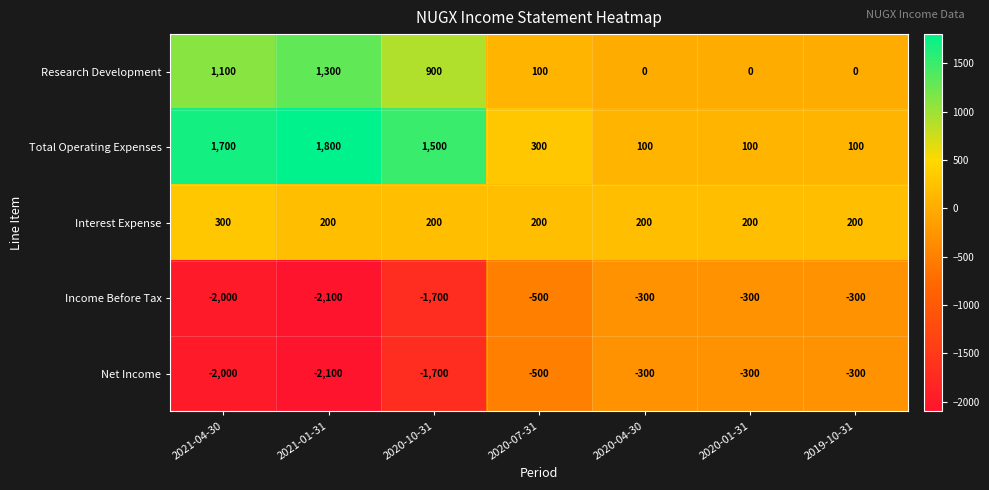

Which series has the largest total across all categories?

Total Operating Expenses